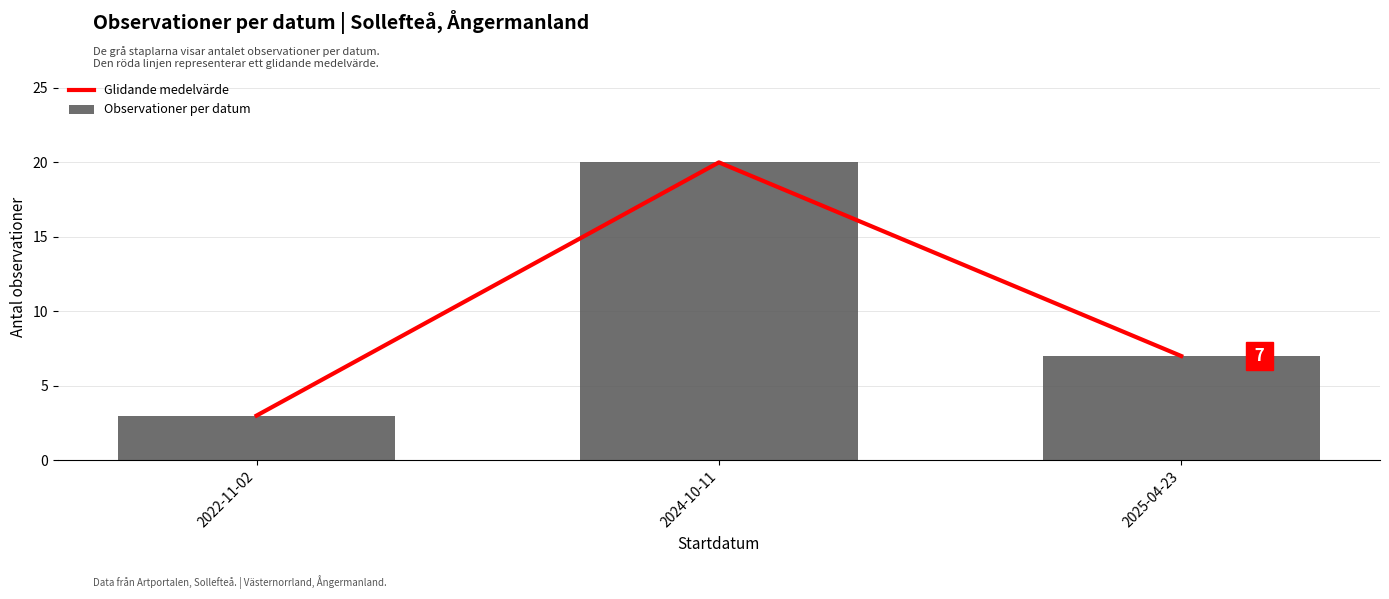

Which series has the largest total across all categories?

Glidande medelvärde